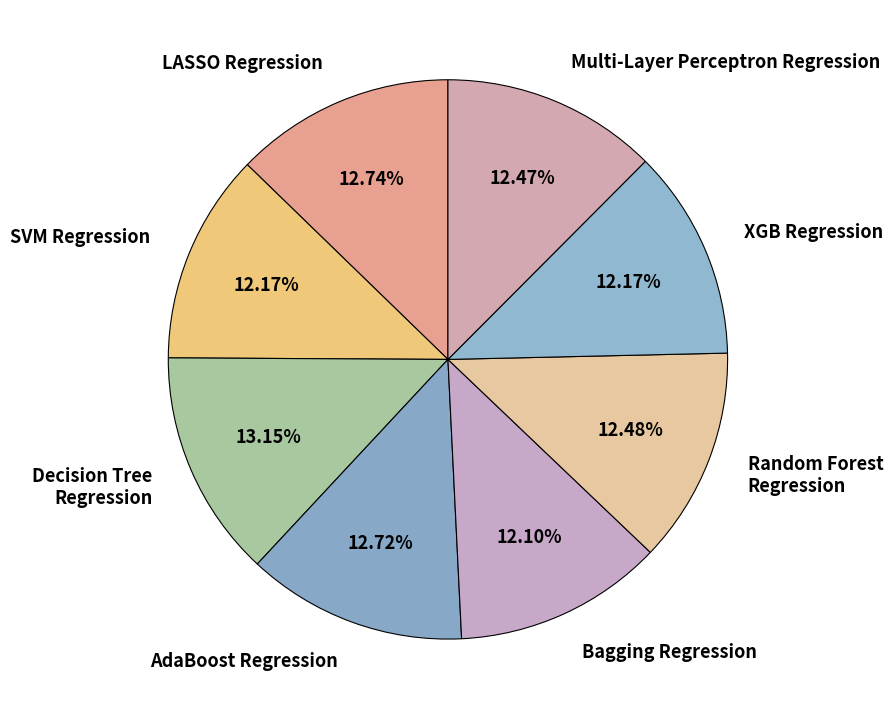

Does AdaBoost Regression represent more than half of the total?

No